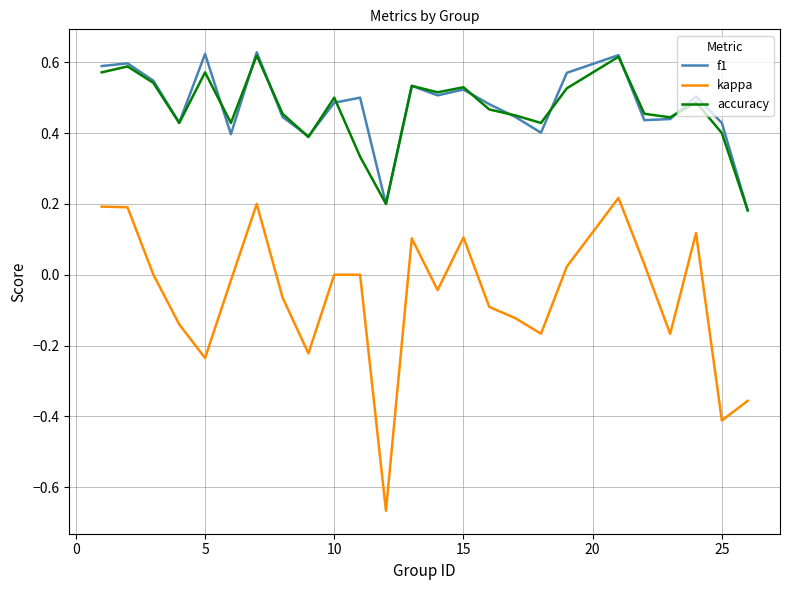

True or false: f1 and kappa intersect in this chart.

False